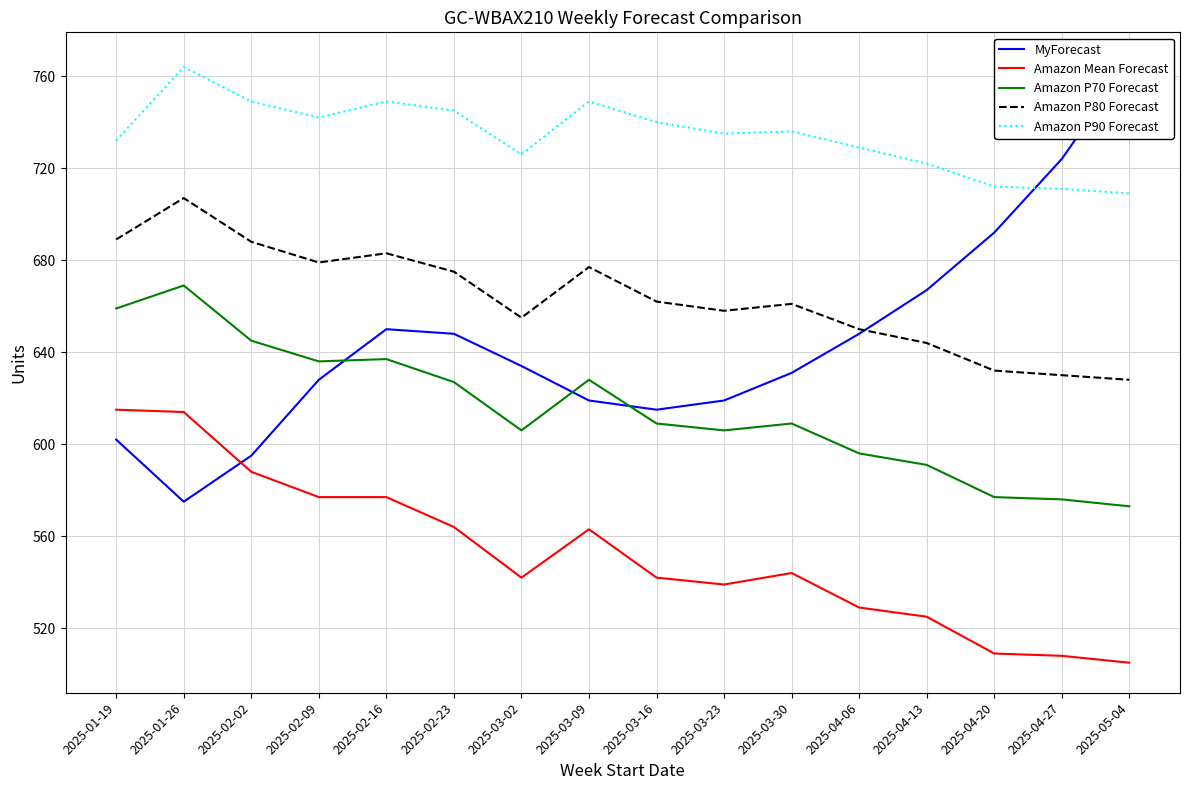

Reading left to right, transcribe all the data shown in this chart.

MyForecast: 602	575	595	628	650	648	634	619	615	619	631	648	667	692	724	766
Amazon Mean Forecast: 615	614	588	577	577	564	542	563	542	539	544	529	525	509	508	505
Amazon P70 Forecast: 659	669	645	636	637	627	606	628	609	606	609	596	591	577	576	573
Amazon P80 Forecast: 689	707	688	679	683	675	655	677	662	658	661	650	644	632	630	628
Amazon P90 Forecast: 732	764	749	742	749	745	726	749	740	735	736	729	722	712	711	709